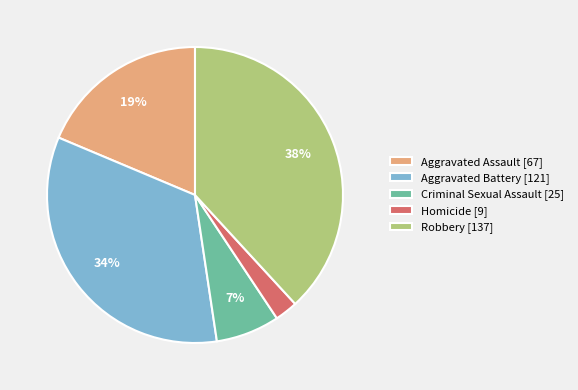

Combined, do Aggravated Battery and Criminal Sexual Assault account for over 50%?

No